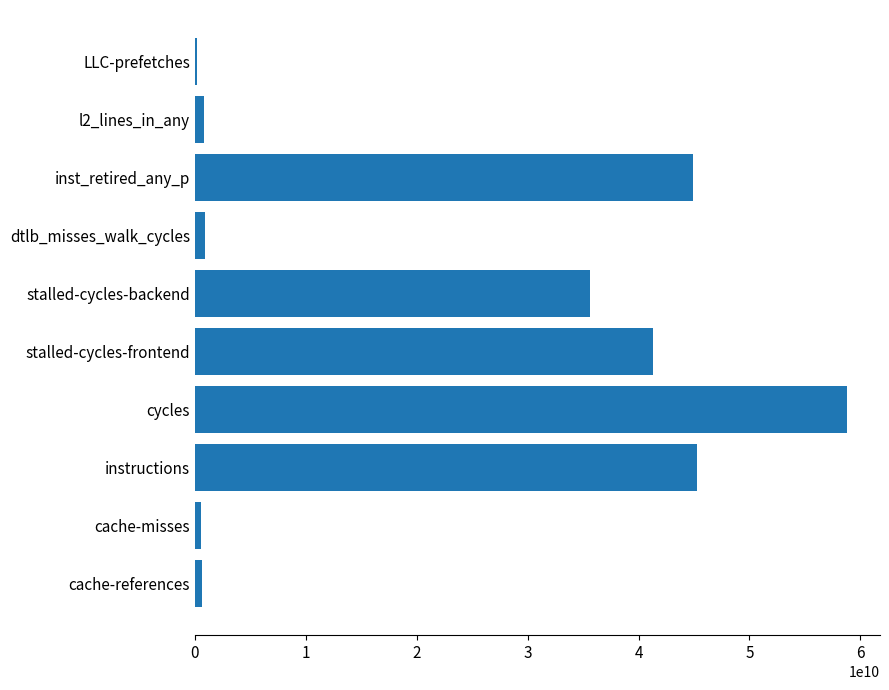

At which label is the value closest to 29524616957?

stalled-cycles-backend